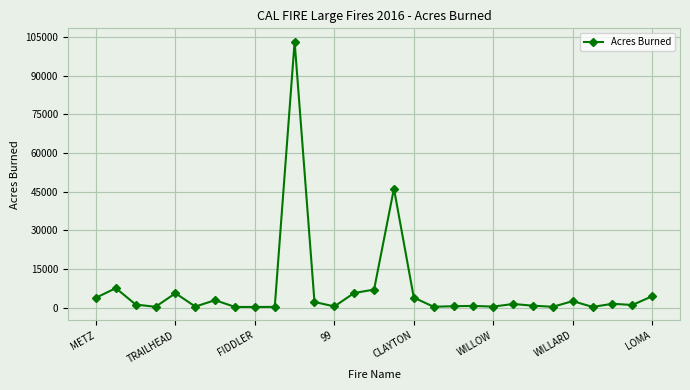

What is the maximum value shown in the chart?

103242